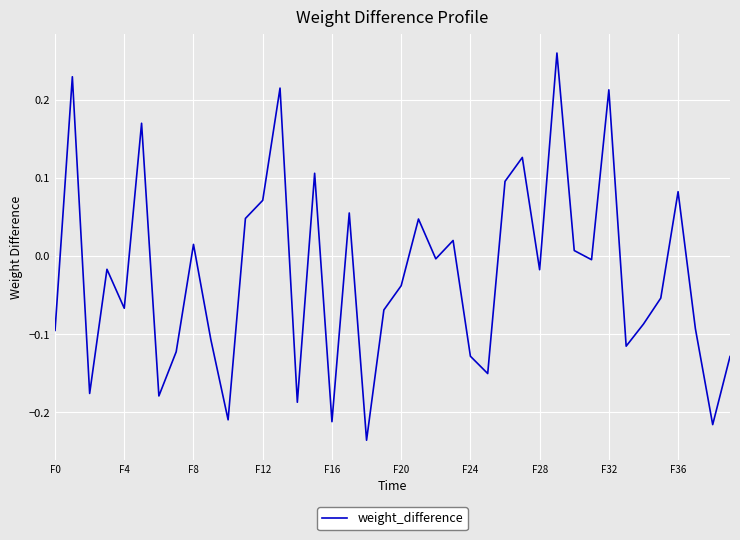

What is the difference between the second highest and second lowest values?

0.4